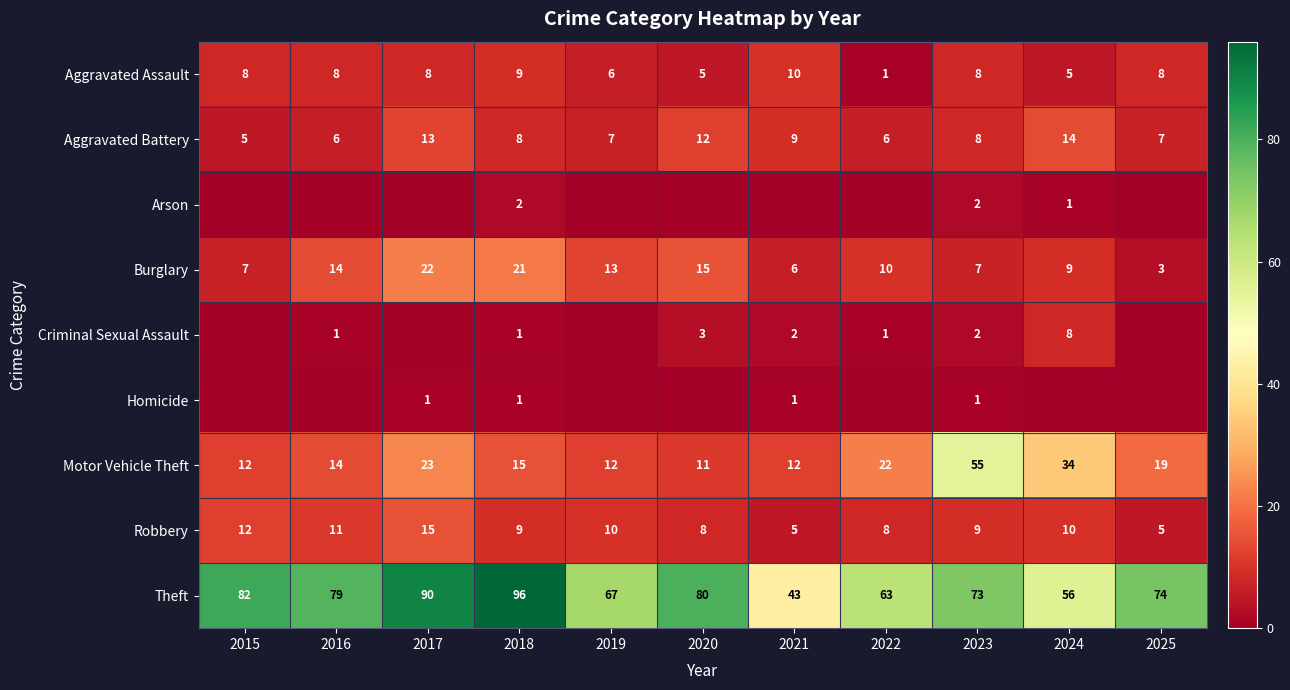

What is the total value across all series at 2023?

165